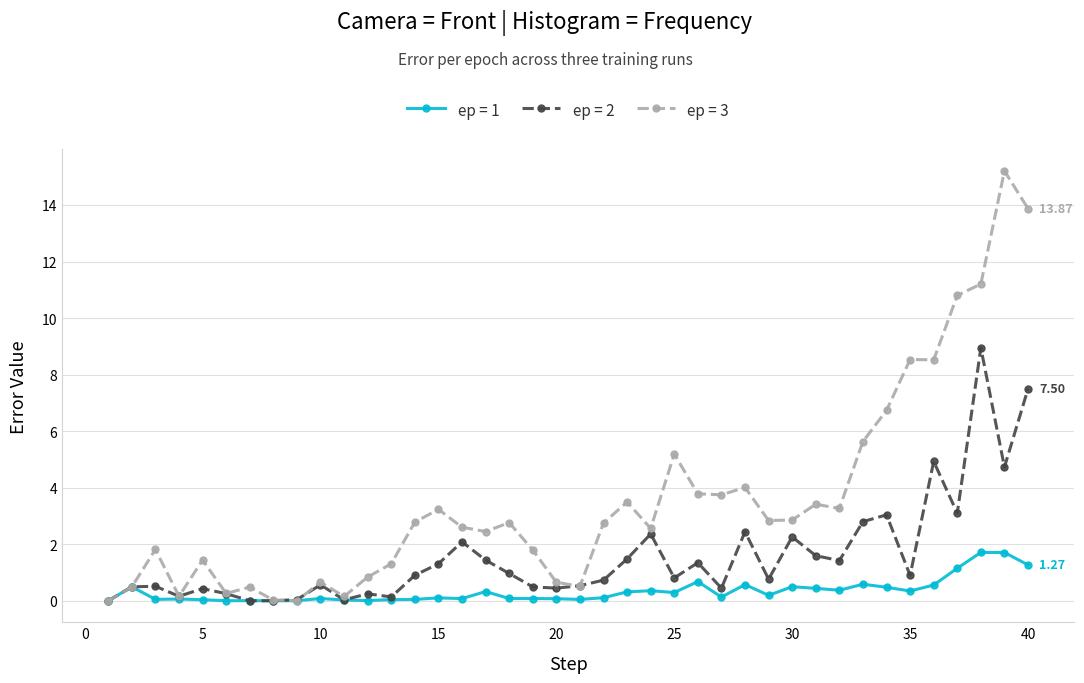

What is the value of the ep = 1 point at the 31st from the left?

0.4